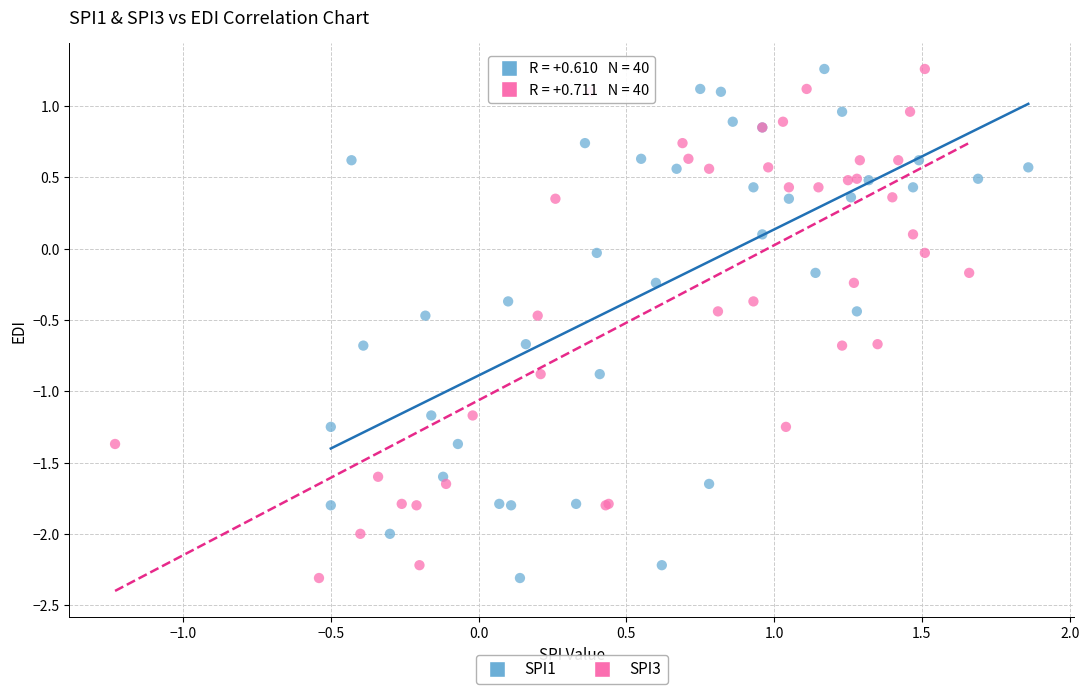

What are all the series names shown in the legend?

SPI1, SPI3